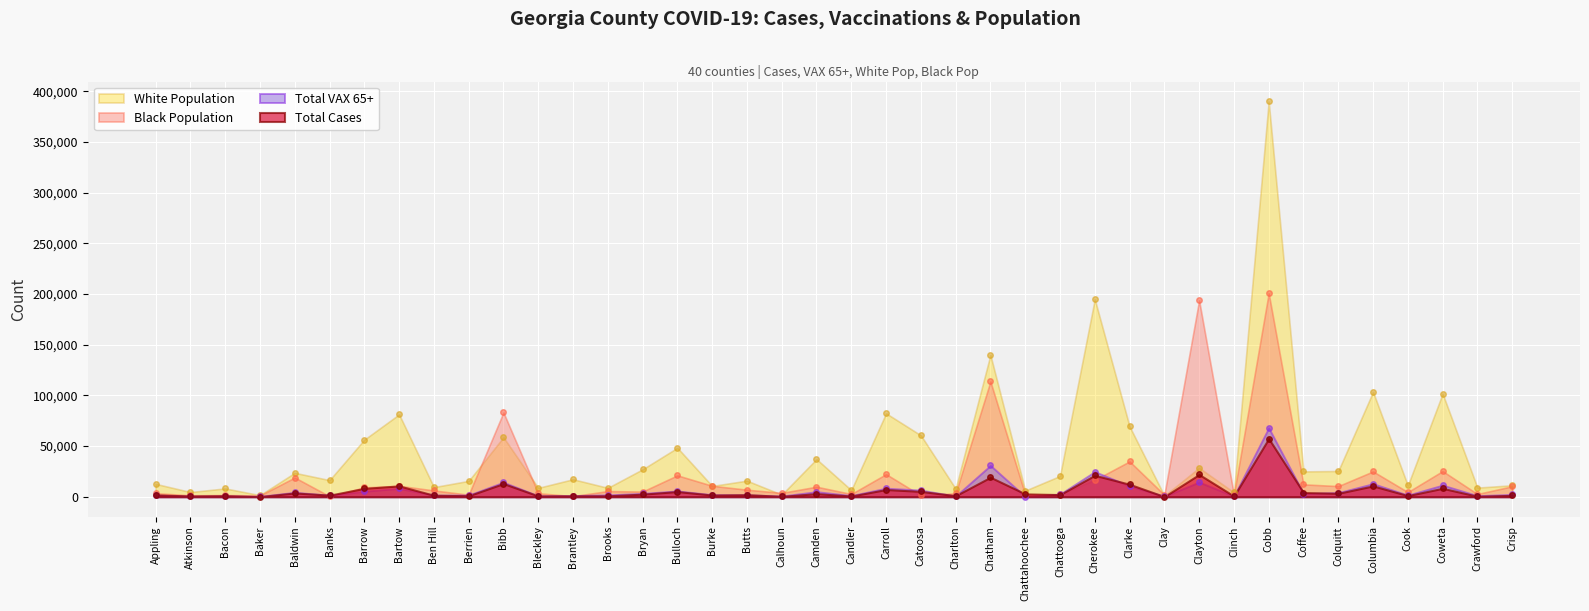

Reading left to right, extract all data points from this chart.

Total Cases: Appling=1853	Atkinson=762	Bacon=1025	Baker=160	Baldwin=3762	Banks=1585	Barrow=8291	Bartow=10711	Ben Hill=1475	Berrien=1033	Bibb=13025	Bleckley=789	Brantley=890	Brooks=923	Bryan=2591	Bulloch=5129	Burke=1710	Butts=2051	Calhoun=433	Camden=3100	Candler=735	Carroll=7133	Catoosa=5288	Charlton=1040	Chatham=19261	Chattahoochee=2861	Chattooga=2141	Cherokee=21188	Clarke=12339	Clay=180	Clayton=22000	Clinch=718	Cobb=57405	Coffee=4184	Colquitt=3401	Columbia=10697	Cook=1147	Coweta=8346	Crawford=510	Crisp=1394
Total VAX 65+: Appling=1526	Atkinson=559	Bacon=807	Baker=377	Baldwin=4389	Banks=1510	Barrow=5436	Bartow=8306	Ben Hill=1603	Berrien=1656	Bibb=14341	Bleckley=894	Brantley=1164	Brooks=1844	Bryan=3330	Bulloch=5753	Burke=2025	Butts=1853	Calhoun=741	Camden=5012	Candler=1173	Carroll=8466	Catoosa=6563	Charlton=664	Chatham=30896	Chattahoochee=208	Chattooga=2577	Cherokee=24769	Clarke=10635	Clay=429	Clayton=14436	Clinch=606	Cobb=67929	Coffee=3159	Colquitt=4099	Columbia=12875	Cook=1647	Coweta=11477	Crawford=1079	Crisp=2318
White Population: Appling=12745	Atkinson=4657	Bacon=8234	Baker=1586	Baldwin=23631	Banks=16425	Barrow=56356	Bartow=81287	Ben Hill=9511	Berrien=15671	Bibb=58712	Bleckley=8781	Brantley=17285	Brooks=8804	Bryan=27076	Bulloch=48323	Burke=10645	Butts=15907	Calhoun=2076	Camden=37155	Candler=6556	Carroll=82322	Catoosa=60661	Charlton=7973	Chatham=139916	Chattahoochee=6080	Chattooga=20536	Cherokee=194846	Clarke=69418	Clay=1045	Clayton=28559	Clinch=4354	Cobb=389948	Coffee=25010	Colquitt=25418	Columbia=103491	Cook=11116	Coweta=101717	Crawford=9030	Crisp=11330
Black Population: Appling=3555	Atkinson=1434	Bacon=1701	Baker=1241	Baldwin=18995	Banks=486	Barrow=9238	Bartow=10825	Ben Hill=6236	Berrien=2030	Bibb=83170	Bleckley=3500	Brantley=619	Brooks=5587	Bryan=5133	Bulloch=21133	Burke=10824	Butts=6966	Calhoun=3839	Camden=9921	Candler=2717	Carroll=22305	Catoosa=1369	Charlton=3375	Chatham=113750	Chattahoochee=2099	Chattooga=2556	Cherokee=16601	Clarke=34907	Clay=1841	Clayton=193754	Clinch=1900	Cobb=200733	Coffee=12230	Colquitt=10535	Columbia=24995	Cook=4624	Coweta=25318	Crawford=2708	Crisp=10344